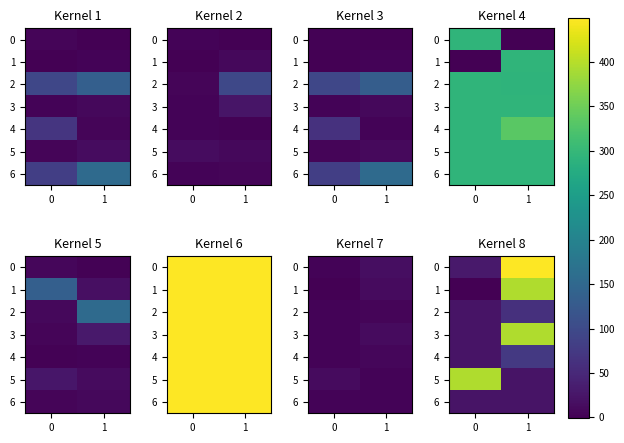

What is the sum of all 5 values?

418